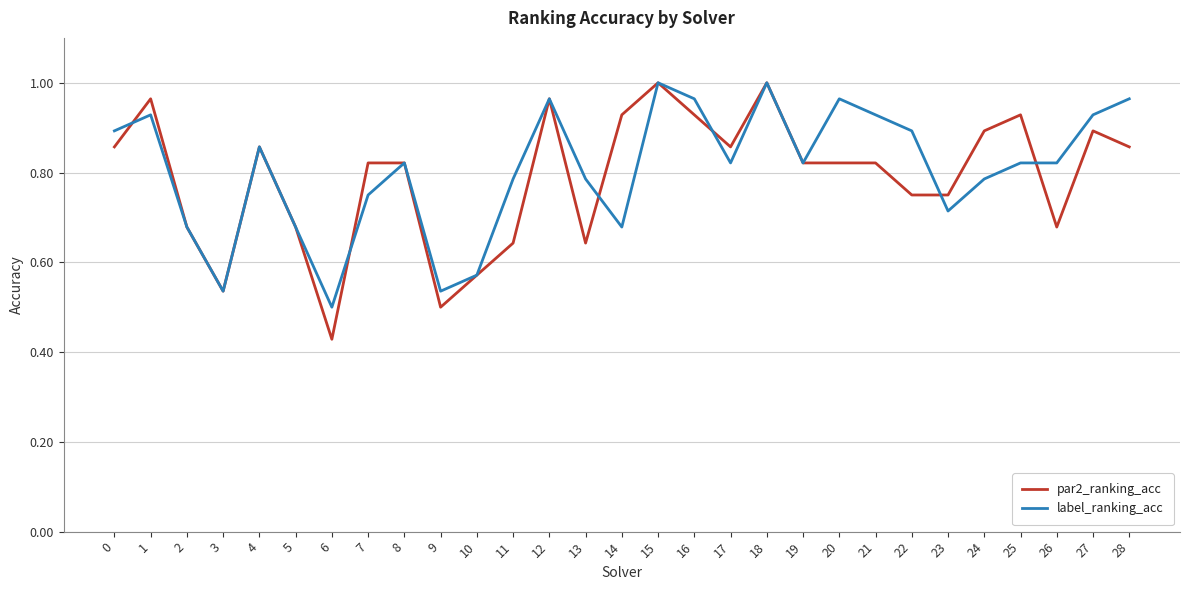

At which label is par2_ranking_acc closest to 0?

6